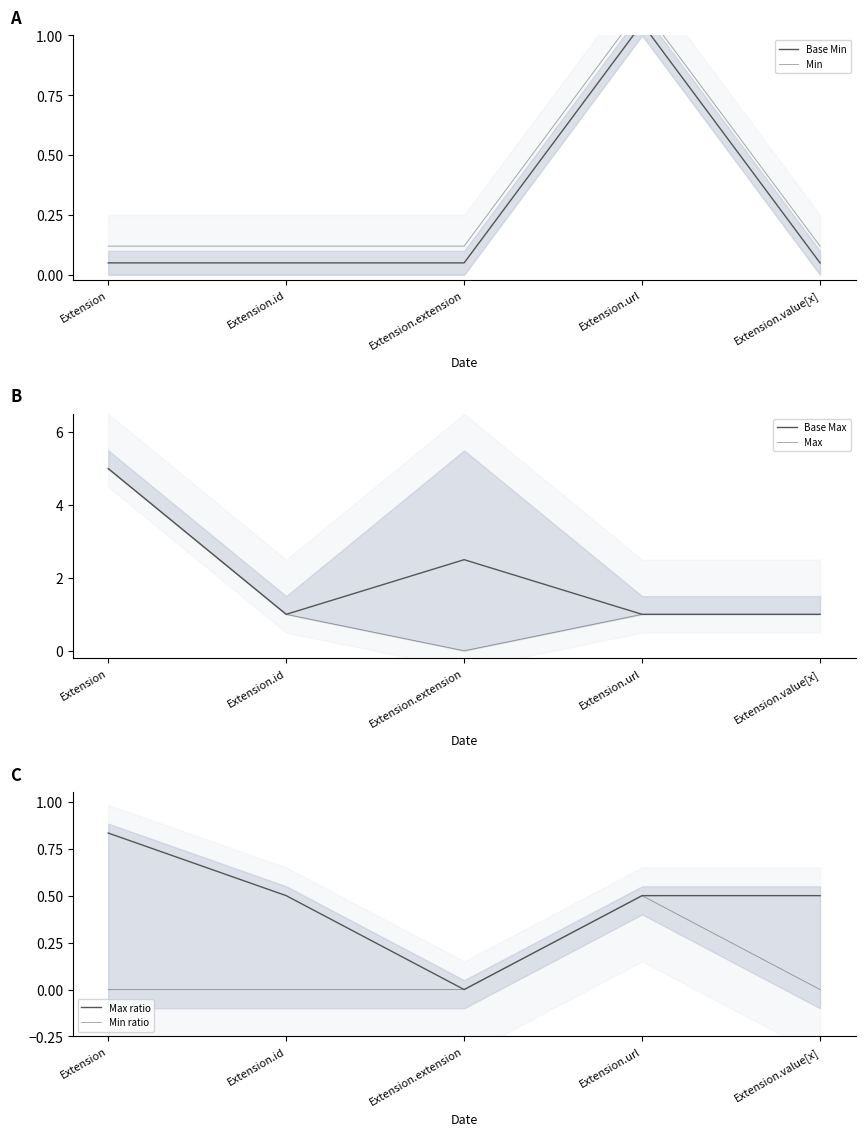

Reading left to right, list all the values displayed in this chart.

Base Min: Extension=0.1	Extension.id=0.1	Extension.extension=0.1	Extension.url=1.1	Extension.value[x]=0.1
Min: Extension=0.1	Extension.id=0.1	Extension.extension=0.1	Extension.url=1.1	Extension.value[x]=0.1
Base Max: Extension=5.0	Extension.id=1.0	Extension.extension=2.5	Extension.url=1.0	Extension.value[x]=1.0
Max: Extension=5.0	Extension.id=1.0	Extension.extension=0.0	Extension.url=1.0	Extension.value[x]=1.0
Max ratio: Extension=0.8	Extension.id=0.5	Extension.extension=0.0	Extension.url=0.5	Extension.value[x]=0.5
Min ratio: Extension=0.0	Extension.id=0.0	Extension.extension=0.0	Extension.url=0.5	Extension.value[x]=0.0